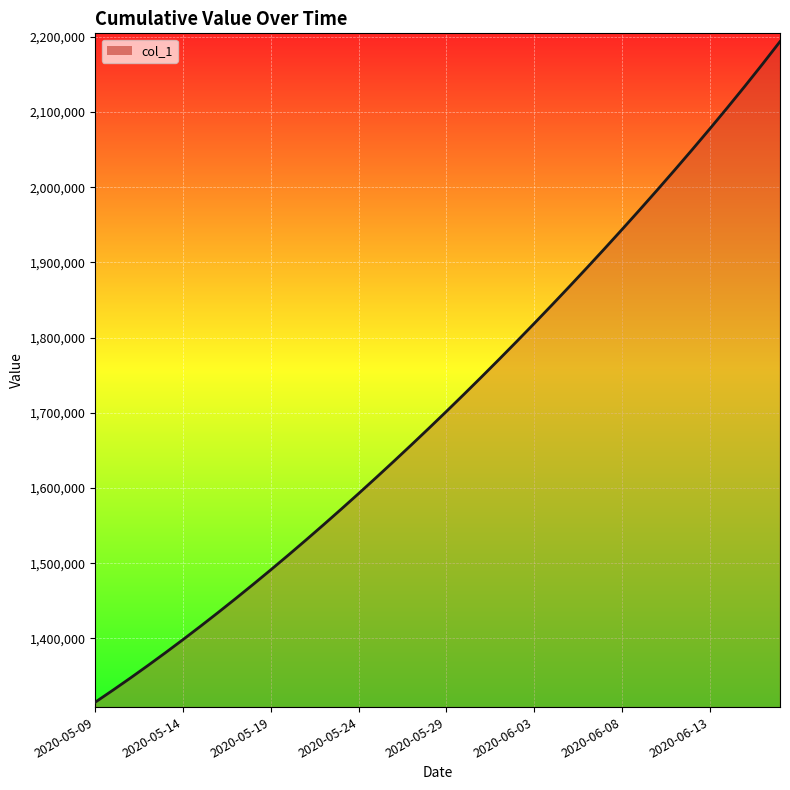

Is it true that the value at 2020-05-19 is 1491172.1?

True